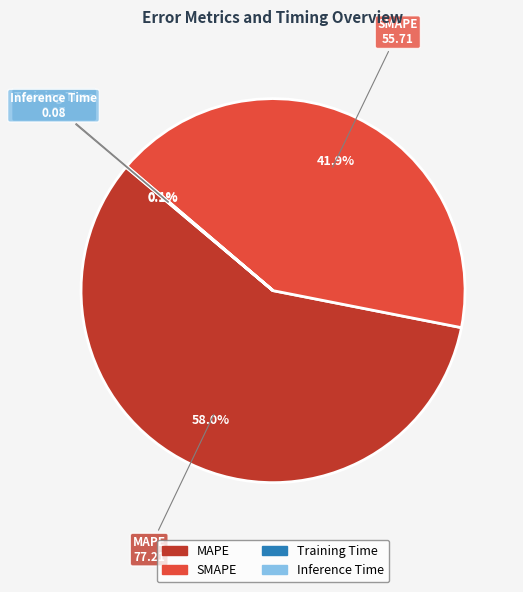

Which slice is the largest?

MAPE